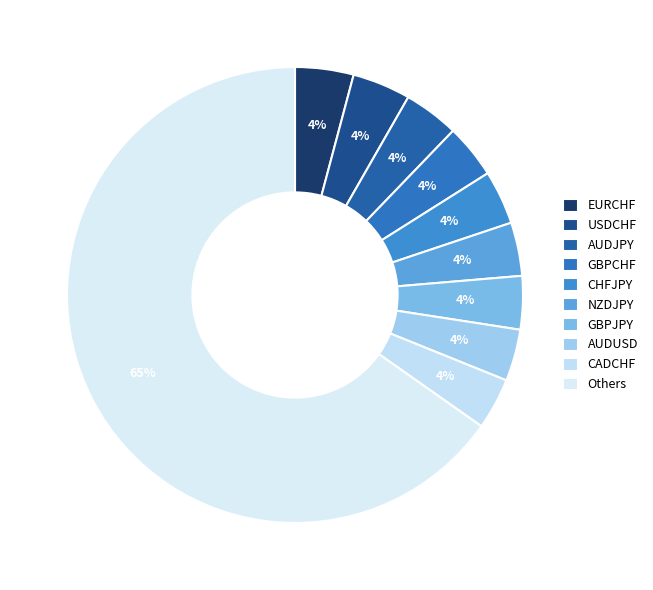

Is there a majority slice in this chart?

Yes